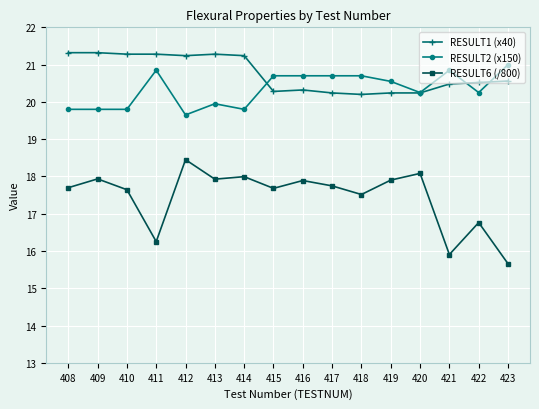

Which series has the widest spread of values?

RESULT6 (/800)